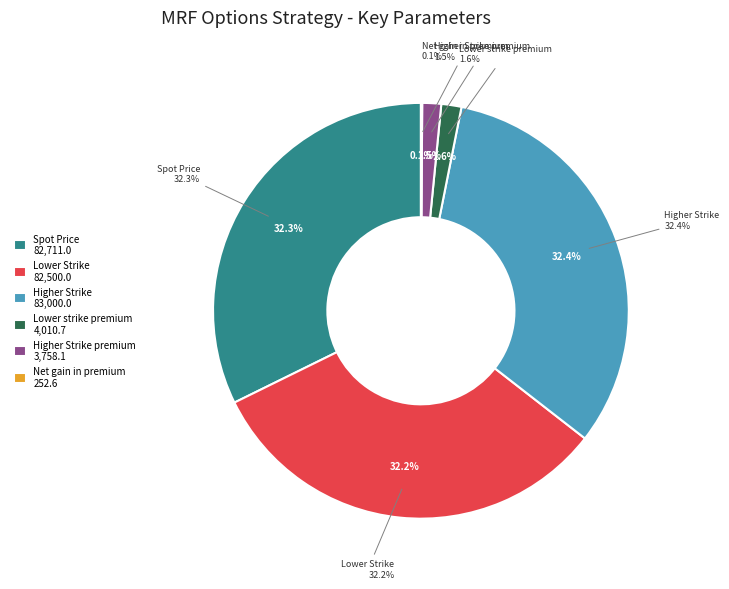

To the nearest percent, what percentage of the pie is Higher Strike?

32%